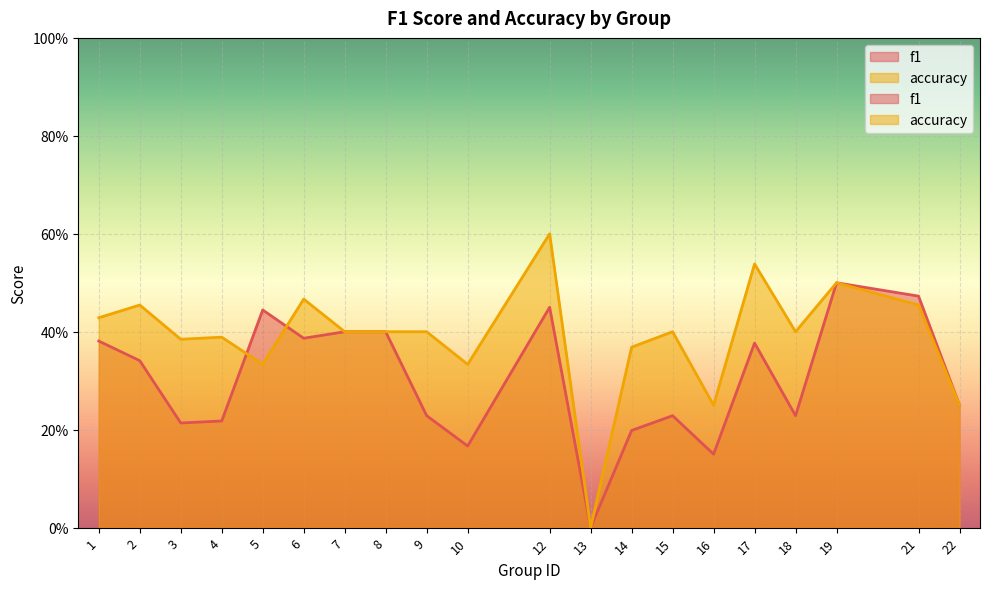

Is it true that f1 equals 0.2 at 22?

True